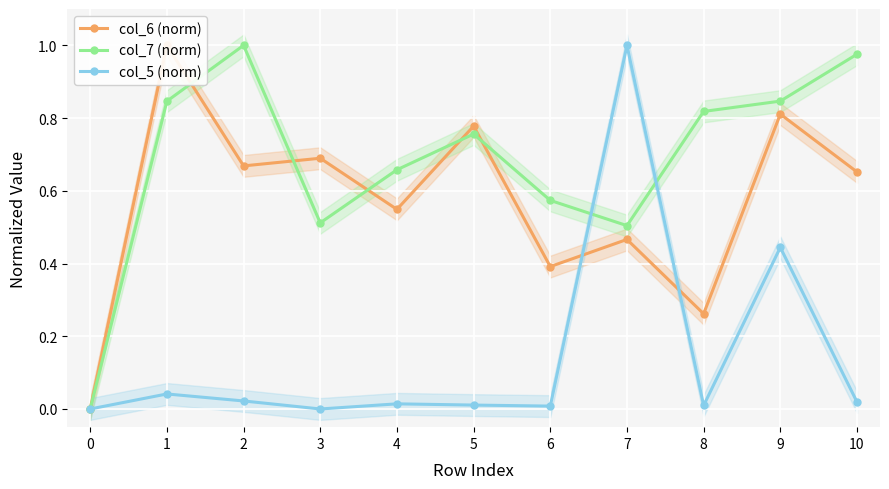

True or false: col_7 (norm) has a value of 0.3 at 1.

False